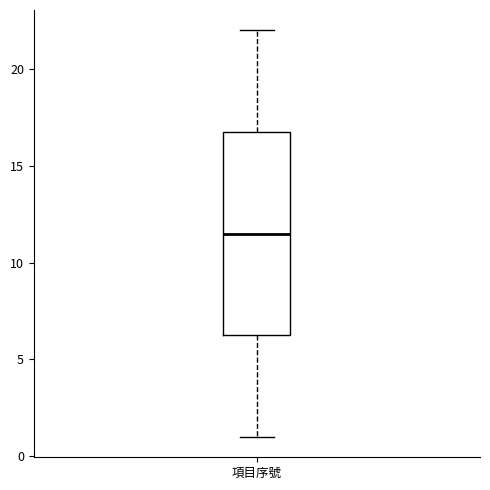

Read this box plot against the y-axis: the position of the median line, the range covered by the box, and the ends of both whiskers. The values are not printed on the chart, so give them approximately, as read against the axis.

median 11.5, box 6.5 to 17.0, whiskers 1.0 to 22.0